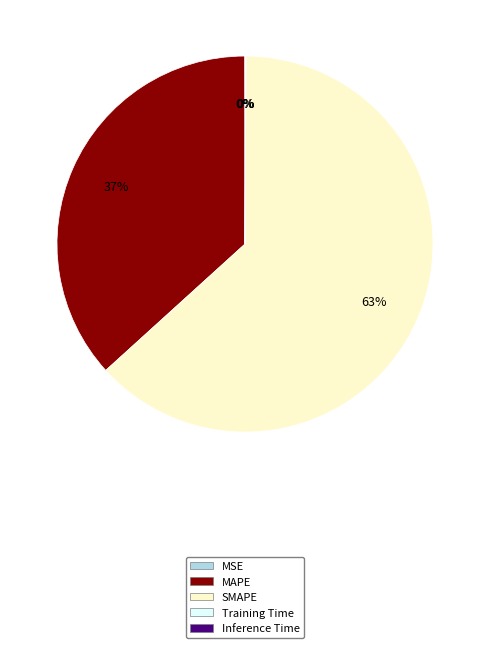

Is the sum of MAPE and SMAPE greater than half?

Yes